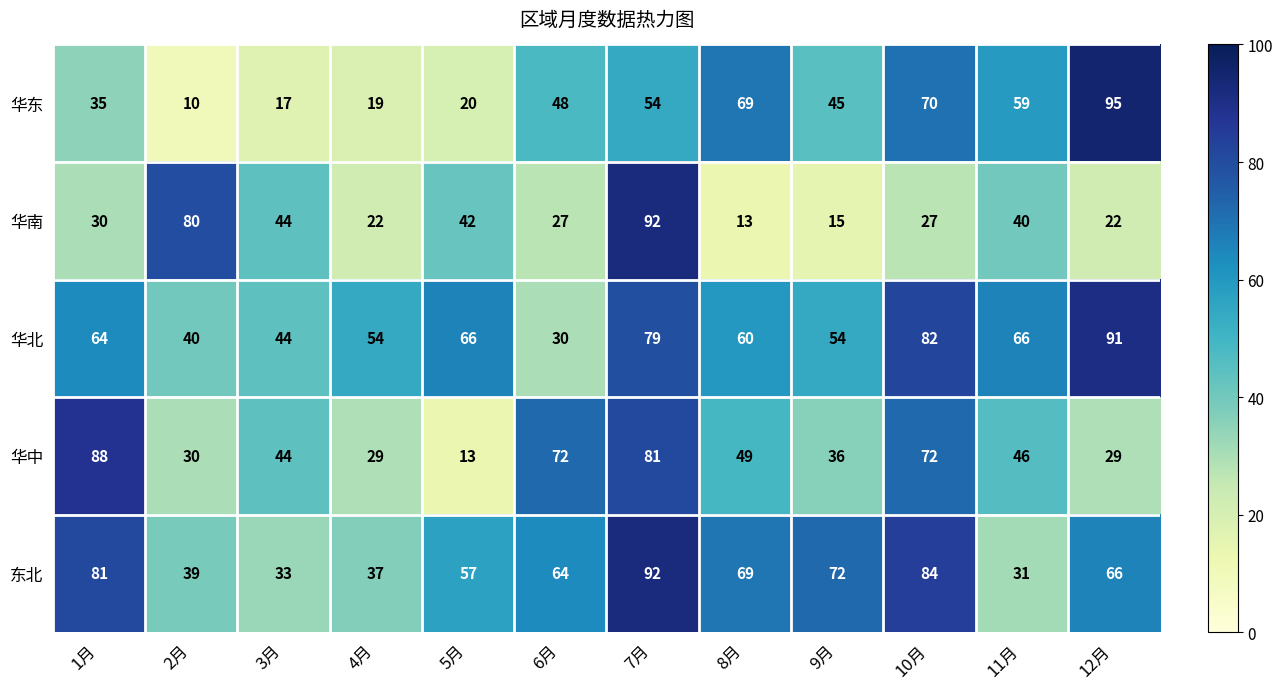

What is the average value of the 华北 series?

61